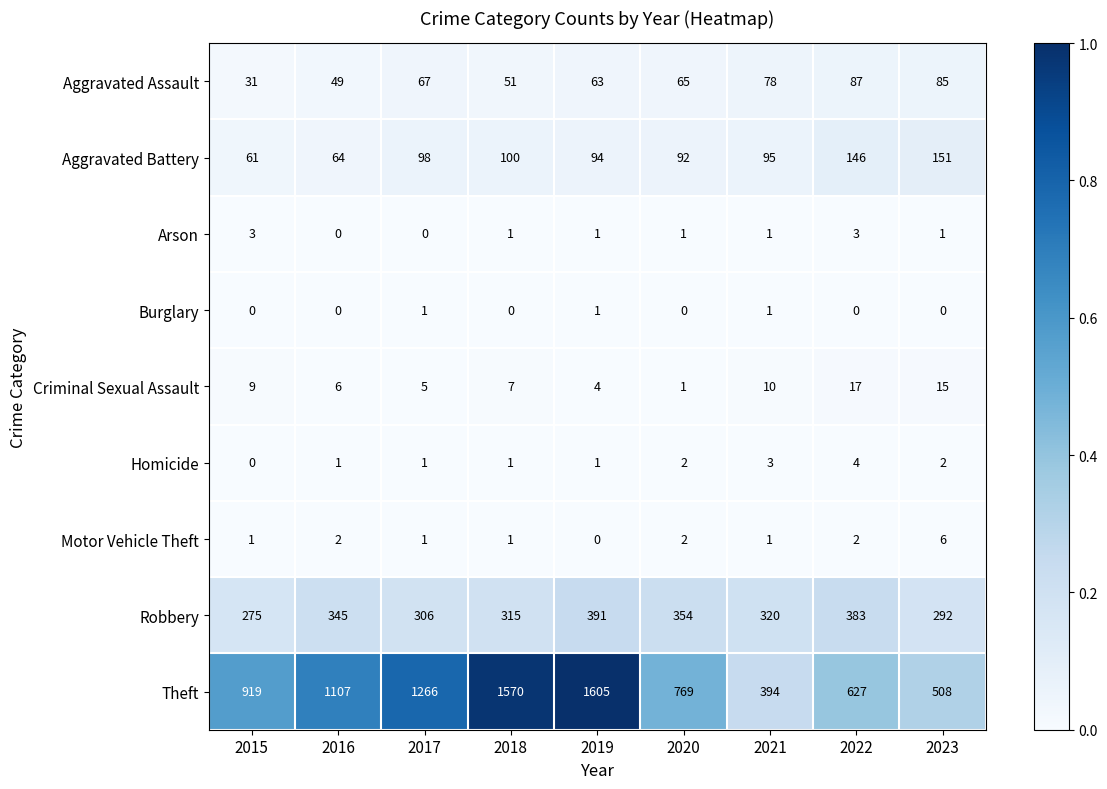

How many values in Arson are above zero?

7